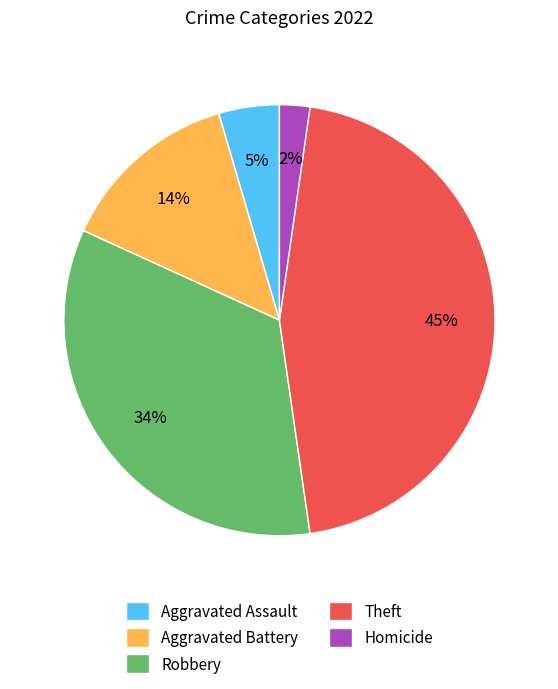

What is the smallest slice in the pie chart?

Homicide